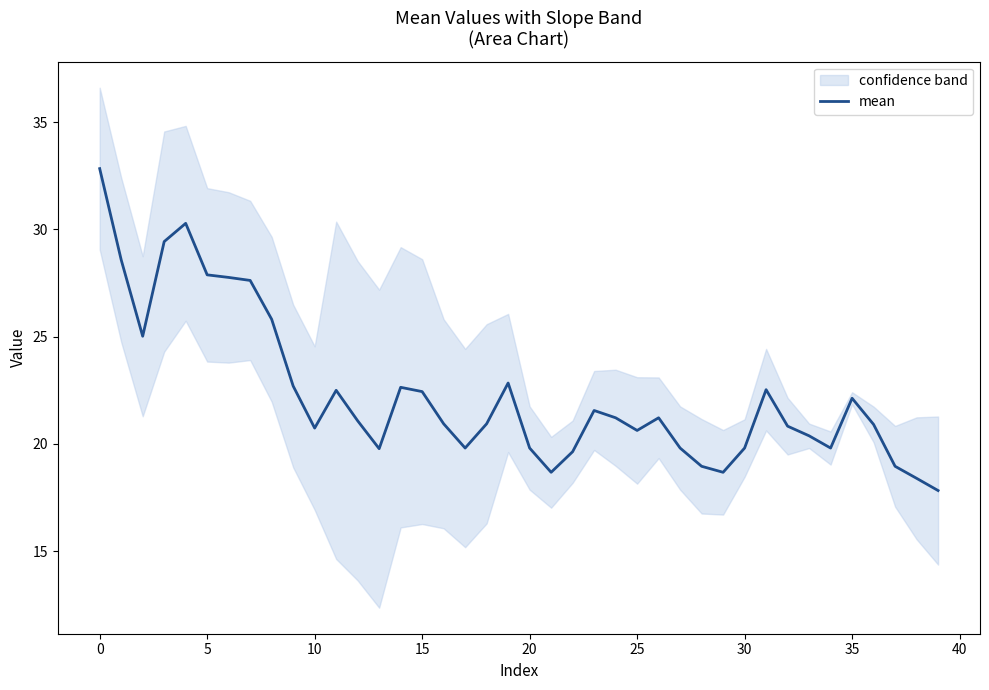

Reading left to right, list all the values displayed in this chart.

32.8	28.6	25.0	29.4	30.3	27.9	27.8	27.6	25.8	22.7	20.7	22.5	21.1	19.8	22.6	22.4	20.9	19.8	20.9	22.8	19.8	18.7	19.6	21.6	21.2	20.6	21.2	19.8	19.0	18.7	19.8	22.5	20.8	20.4	19.8	22.1	20.9	19.0	18.4	17.8